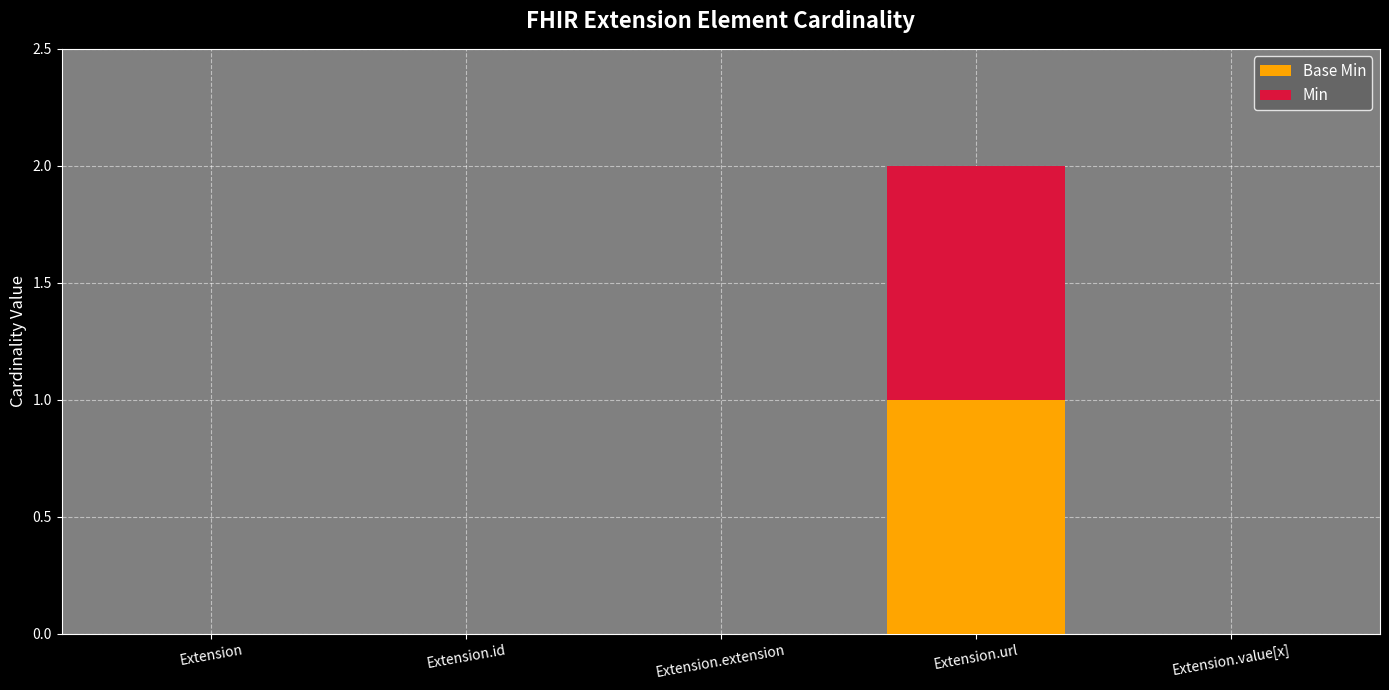

At which category is the sum across all series the highest?

Extension.url